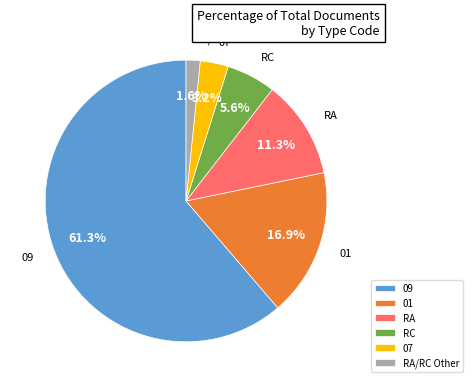

Which slice is the largest?

09